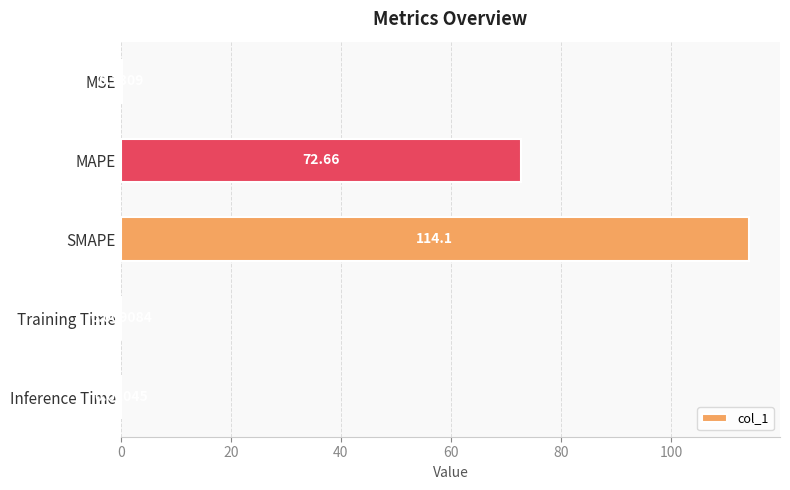

At which label is the value closest to 57?

MAPE